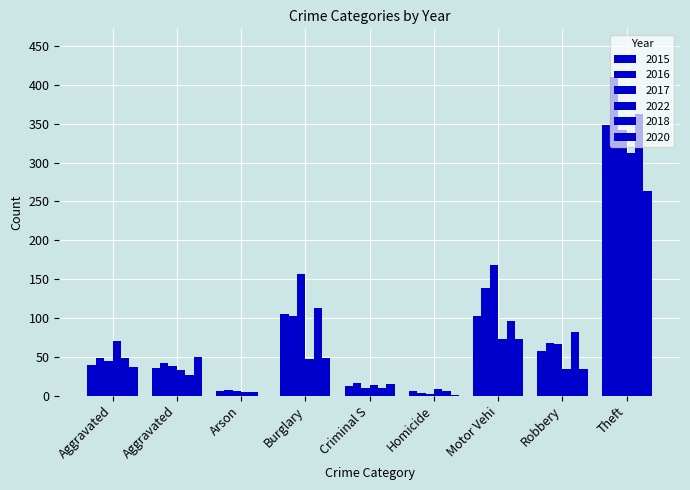

What is the sum of all 2015 values?

713